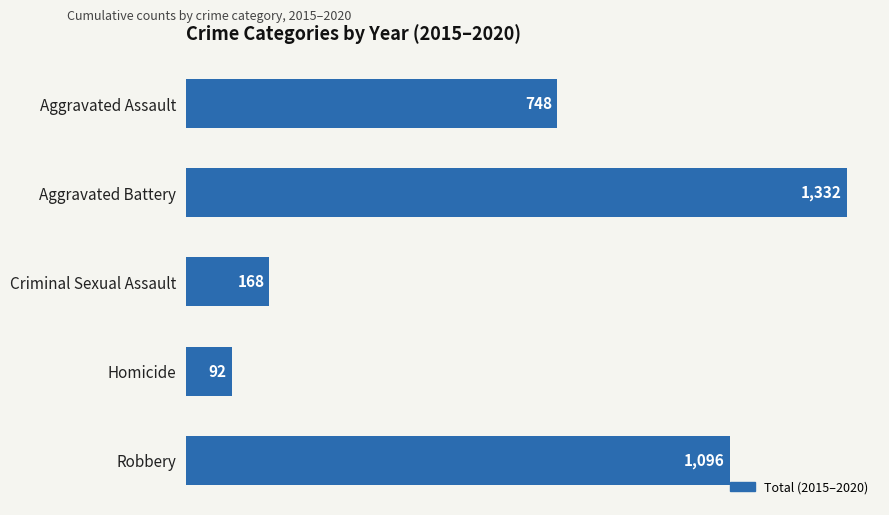

Is it true that the value at Aggravated Assault is 493?

False